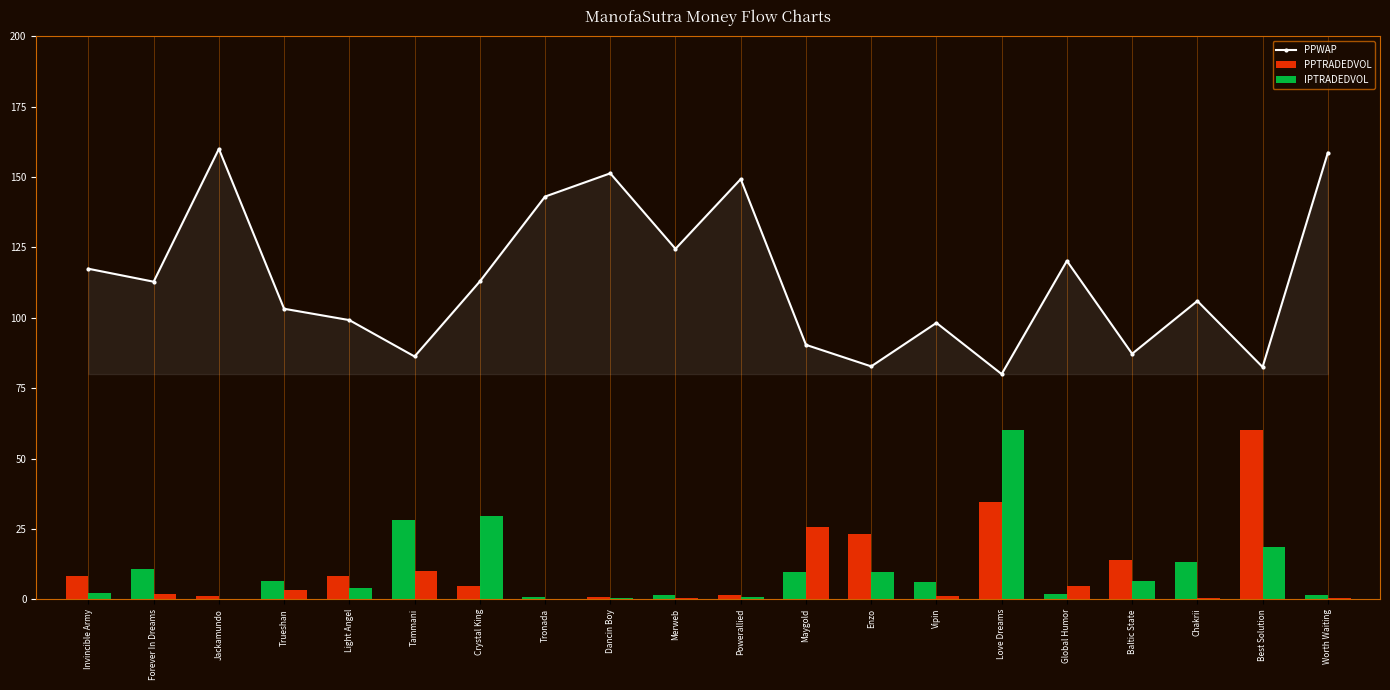

What is the minimum value shown in the chart?

0.2